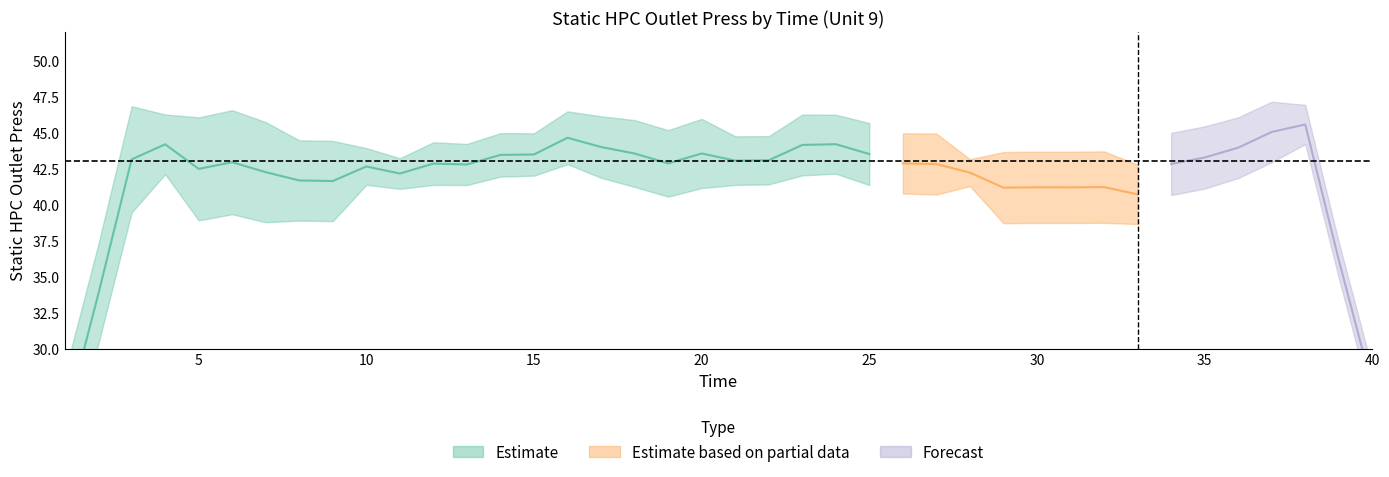

Is this an area chart (filled region under the line)?

No